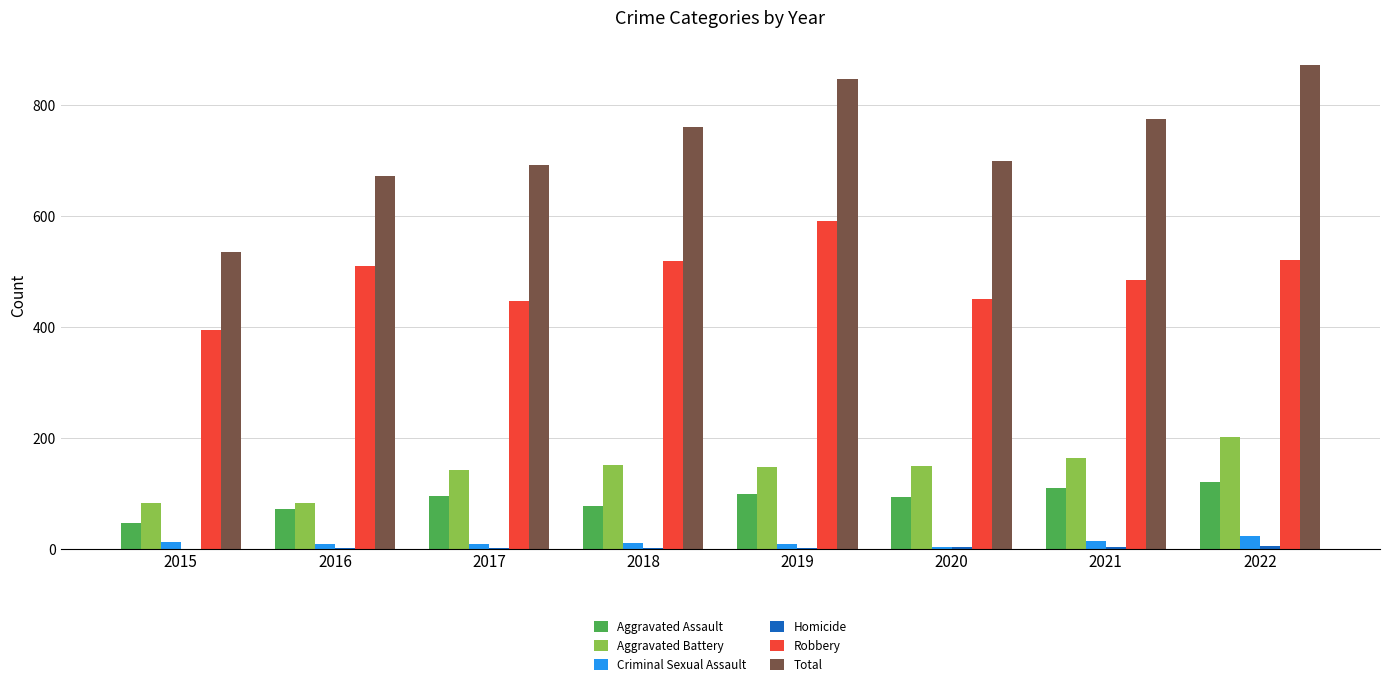

Is the value of Robbery at 2021 greater than the value of Aggravated Assault at 2016?

Yes